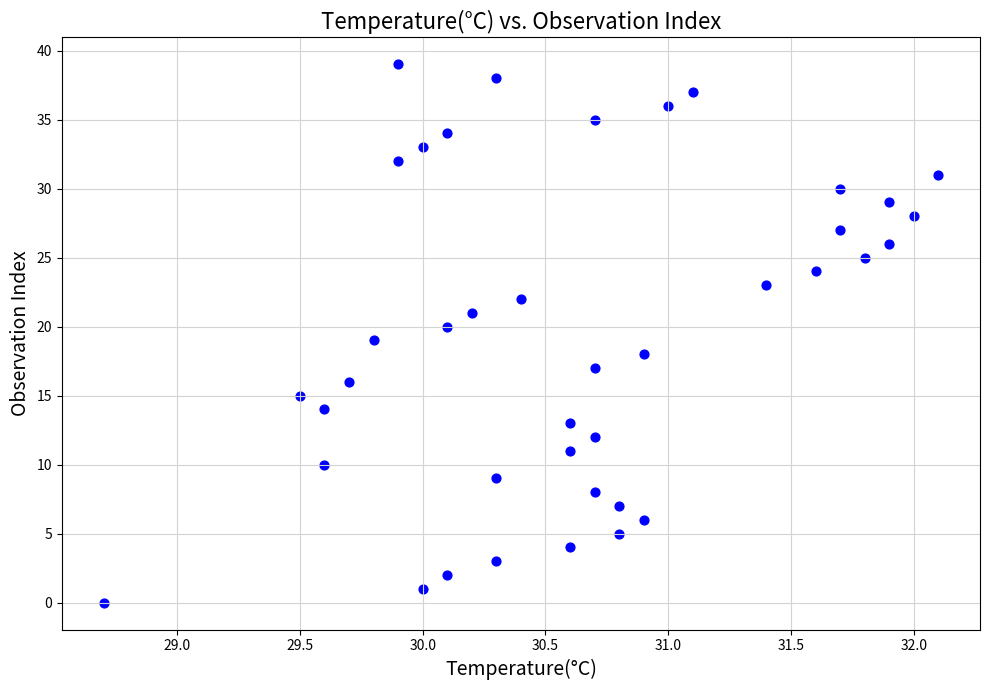

What is the range of Y values (max minus min)?

39